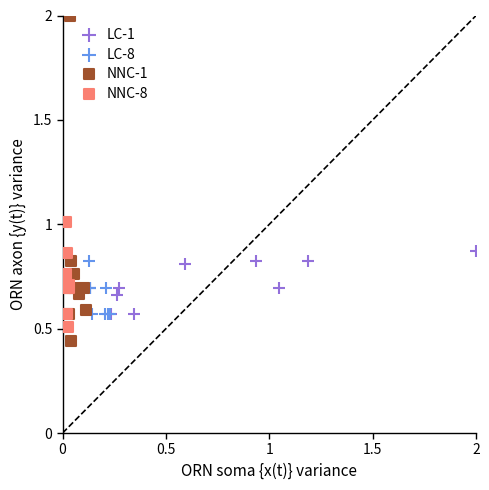

Which series reaches the minimum Y coordinate?

NNC-1